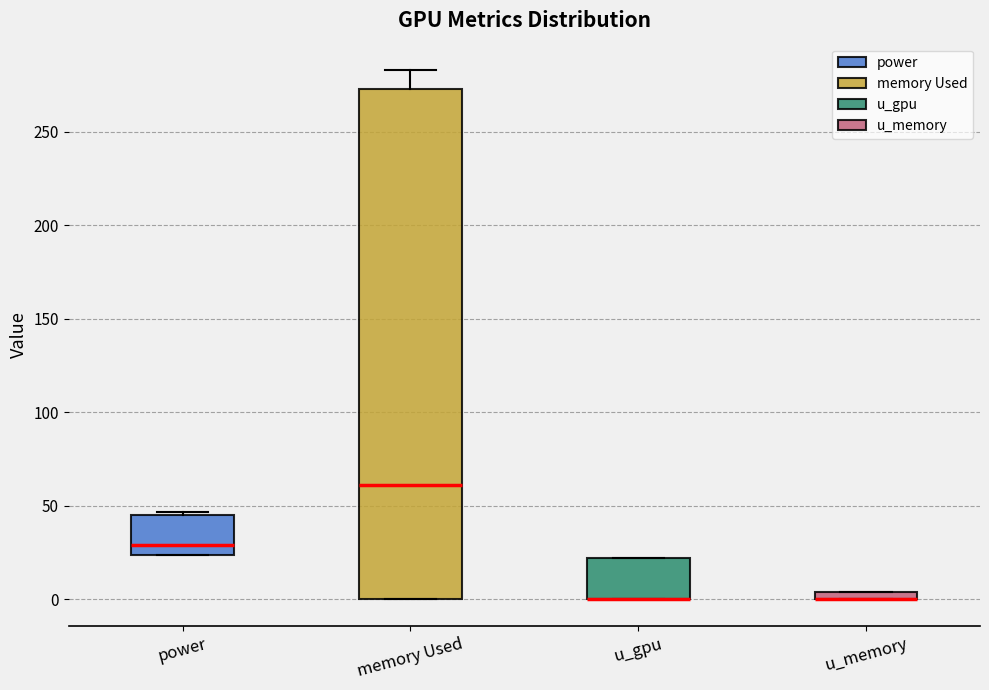

Where is the lower edge of the box for u_memory on the y-axis? The values are not printed on the chart, so give them approximately, as read against the axis.

0